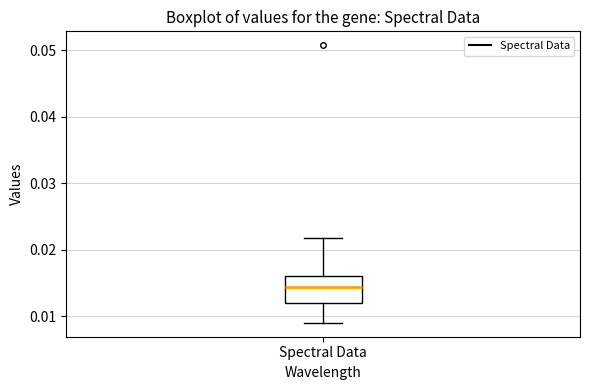

Read this box plot against the y-axis: the position of the median line, the range covered by the box, and the ends of both whiskers. The values are not printed on the chart, so give them approximately, as read against the axis.

median 0.014, box 0.012 to 0.016, whiskers 0.009 to 0.022